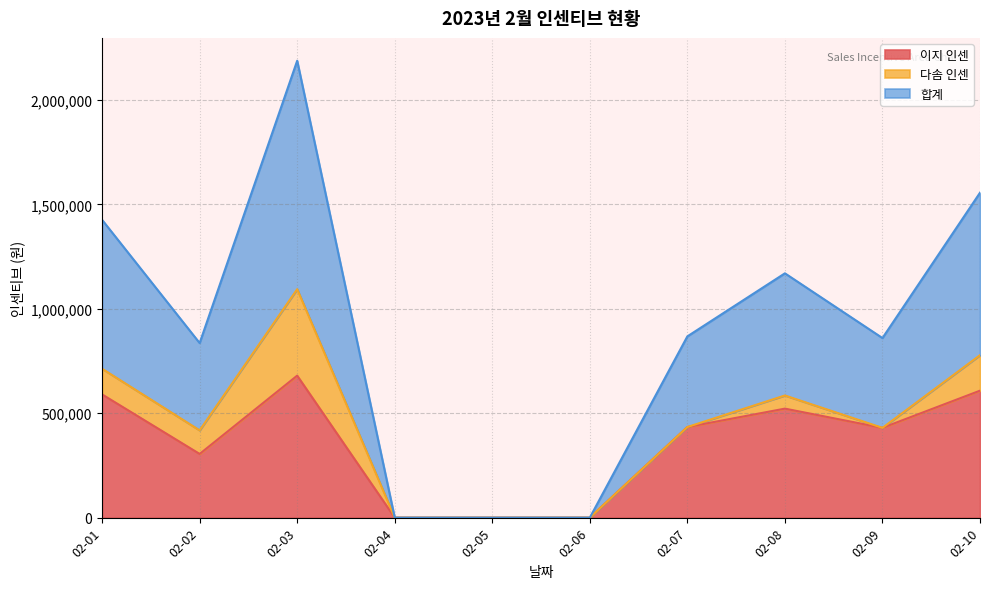

Is it true that 합계 equals -617706 at 02-06?

False